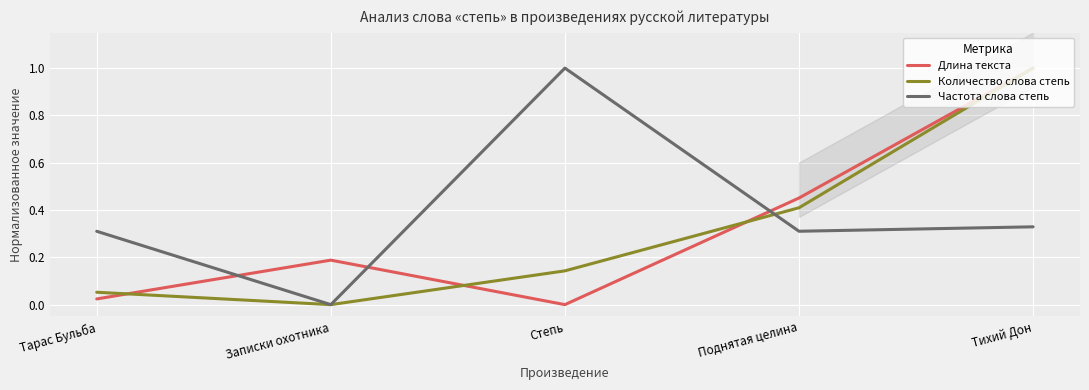

Rank the series by their maximum value, from highest to lowest.

Длина текста, Количество слова cтепь, Частота слова степь